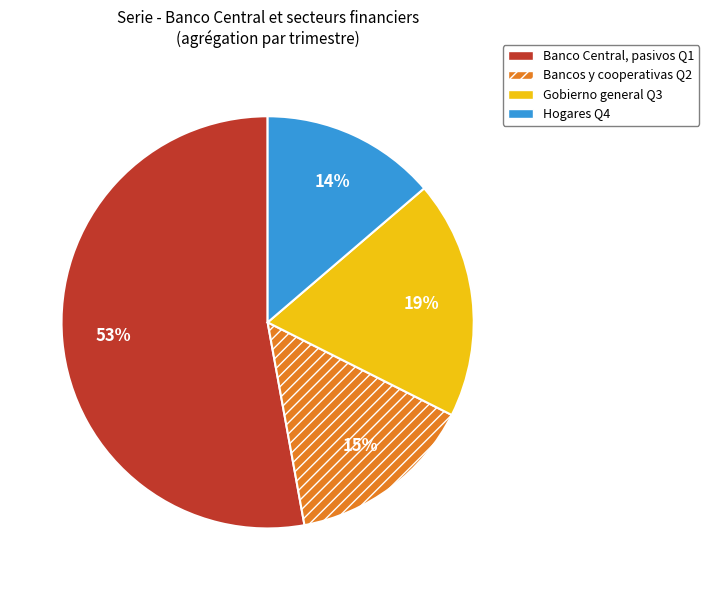

Is there a majority slice in this chart?

Yes